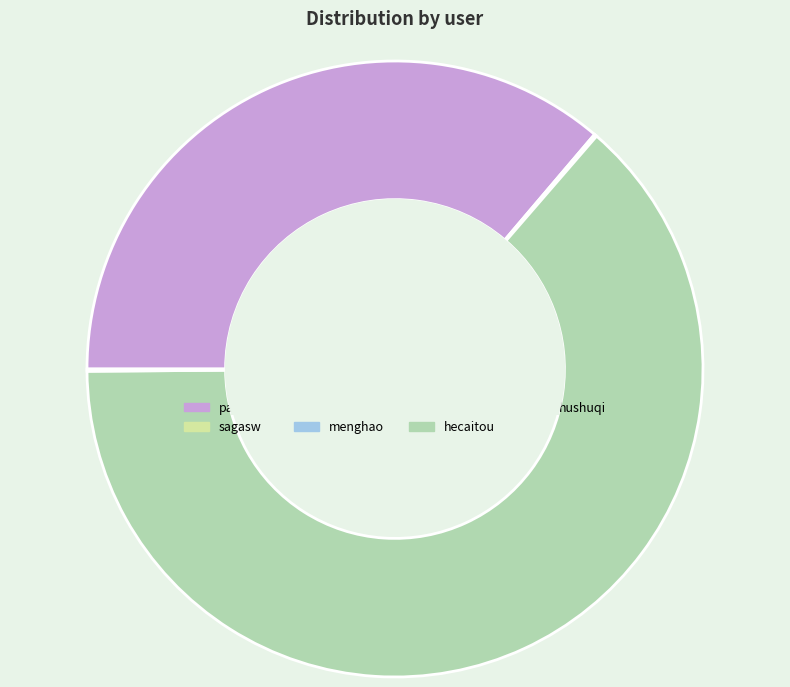

To the nearest percent, what percentage of the pie is pandacc?

36%